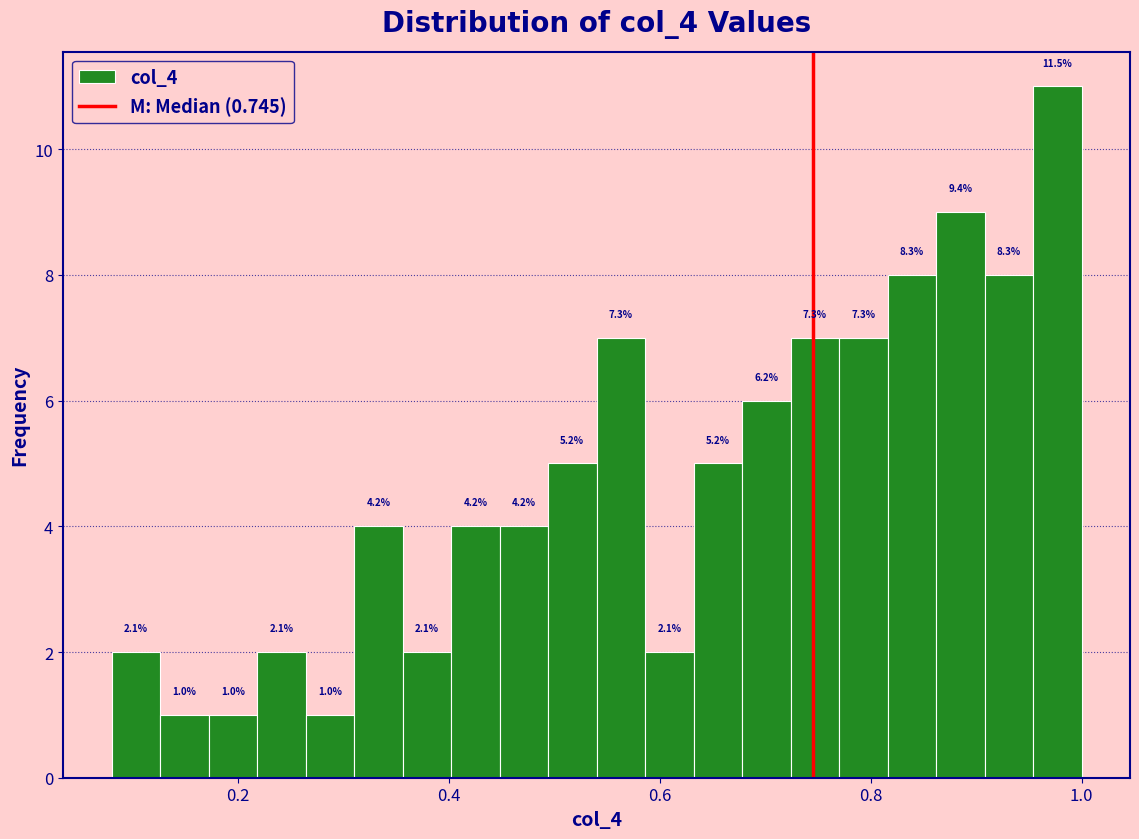

Around what value on the x-axis is the tallest bar? Give the approximate position of its centre, as read against the axis.

0.98